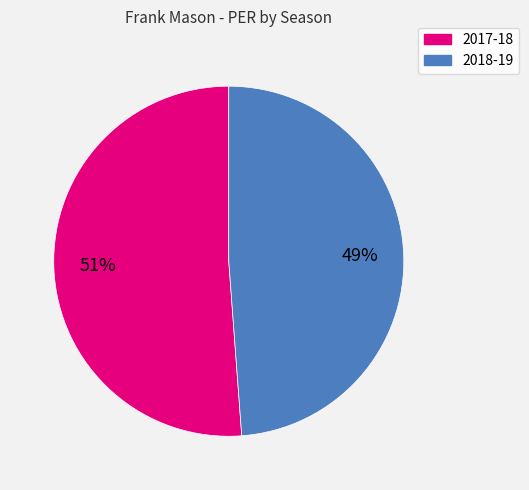

To the nearest percent, what is the difference between the largest and smallest slice percentages?

2%